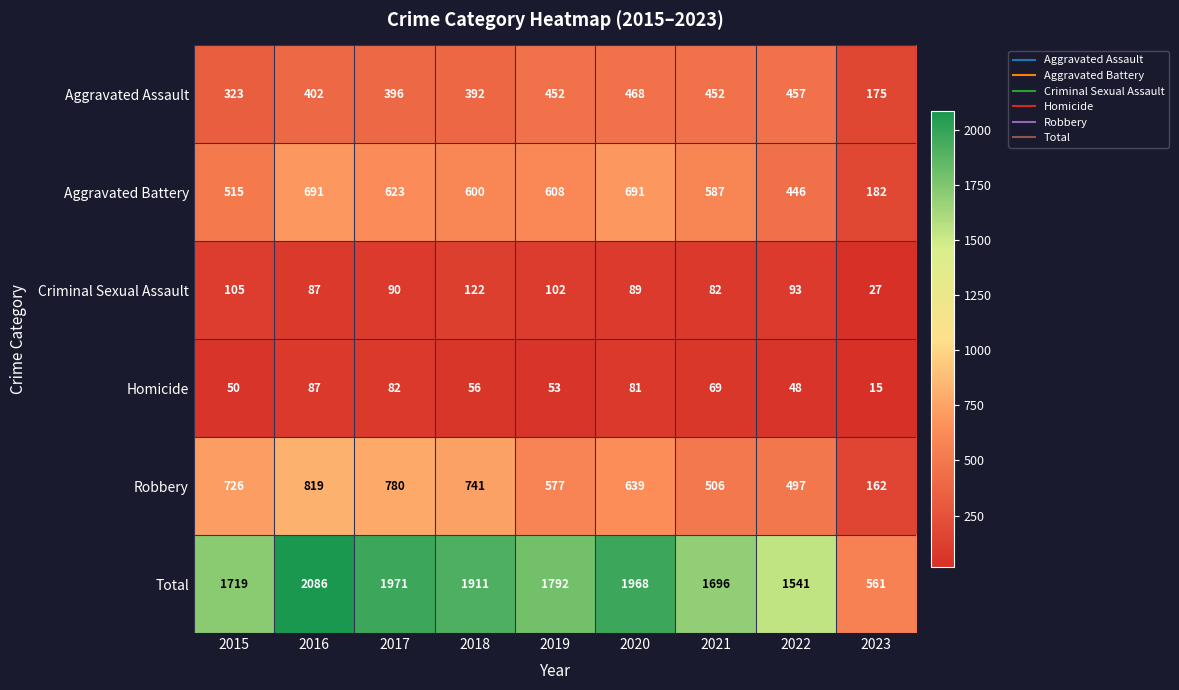

Which category has the lowest value across all series?

2023